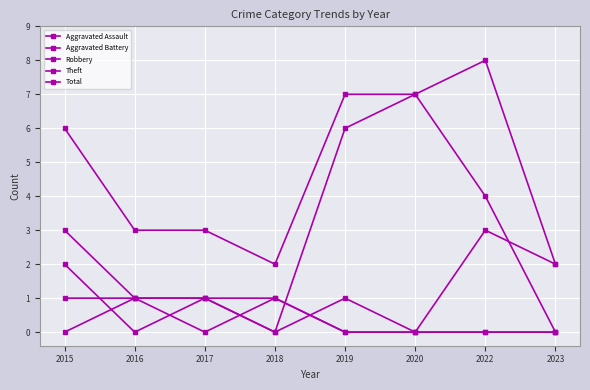

How many series are shown in this chart?

5